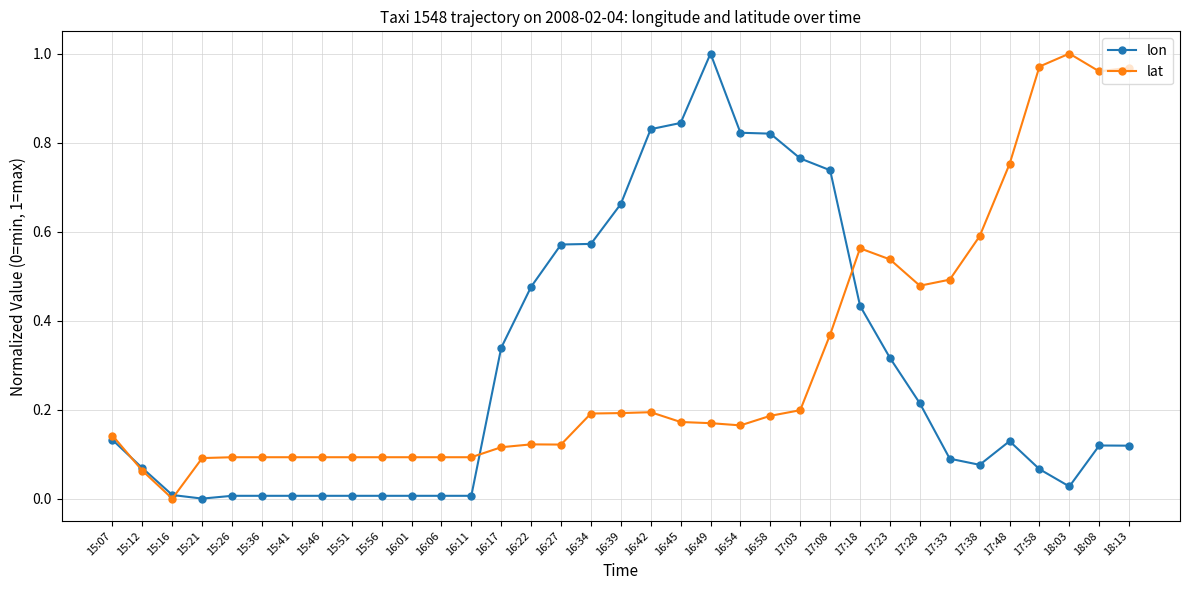

At which label does lat reach its minimum?

15:16